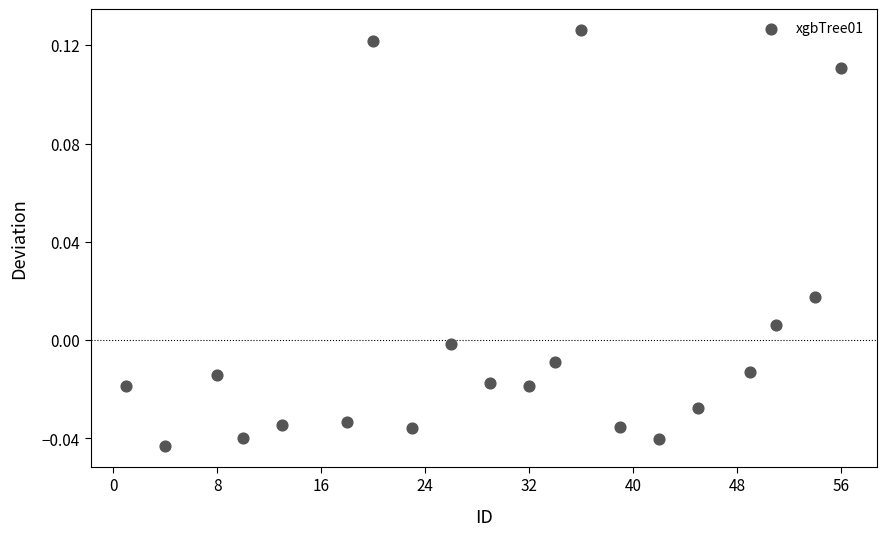

What is the range of X values (max minus min)?

55.0